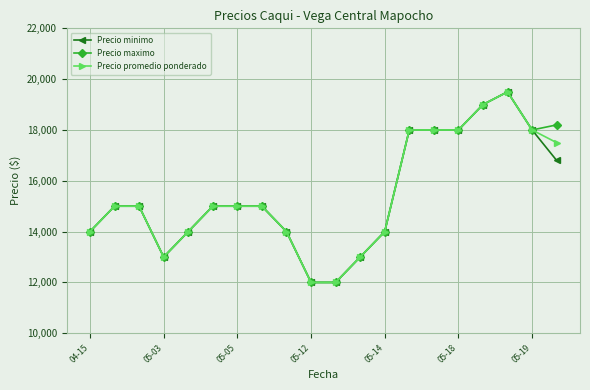

At how many categories does at least one series exceed 13137?

16